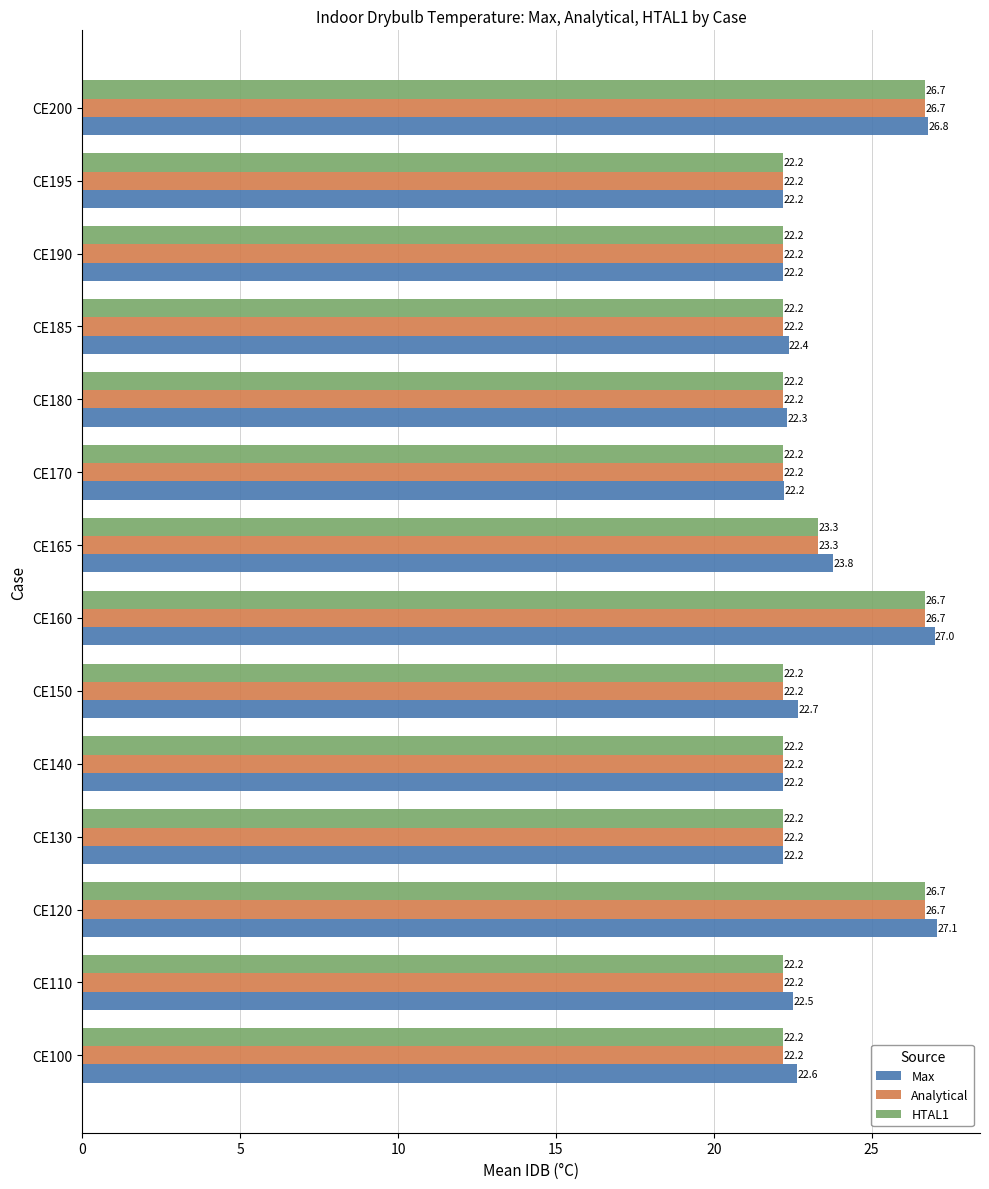

Which series has the largest range (max minus min)?

Max